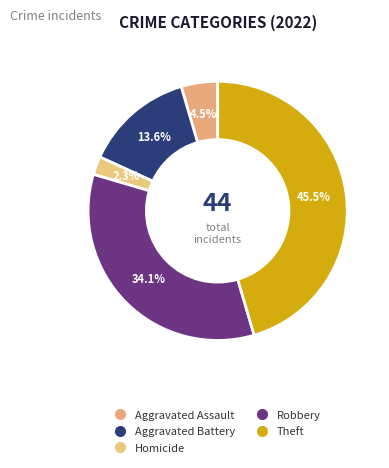

What is the largest slice in the pie chart?

Theft